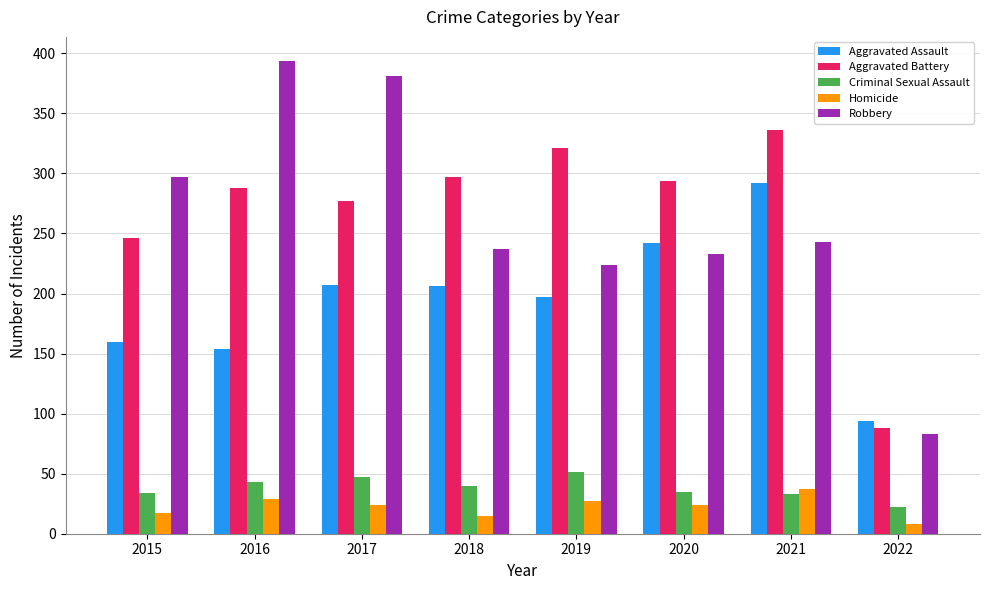

Between 2018 and 2019, which series saw the biggest shift?

Aggravated Battery